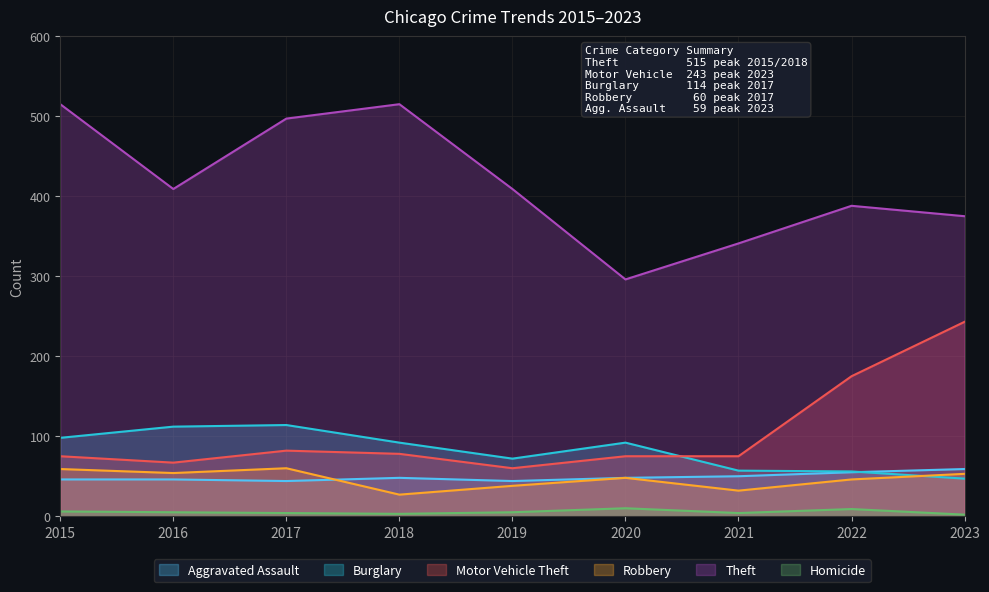

What is the total value across all series at 2017?

801